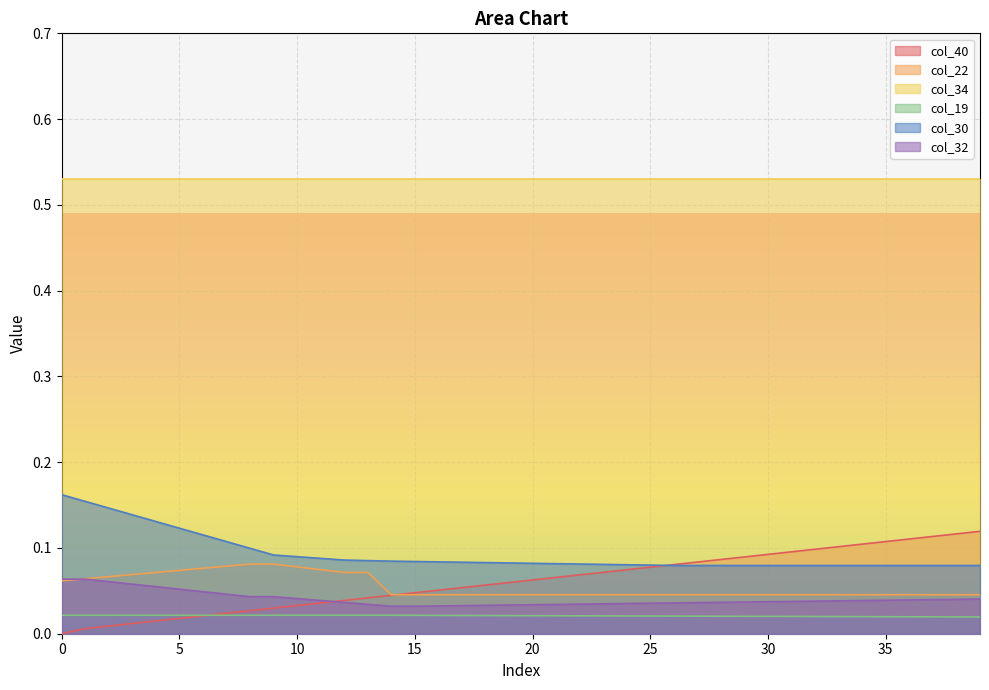

The value of col_22 at 30 is 0.0. True or false?

False